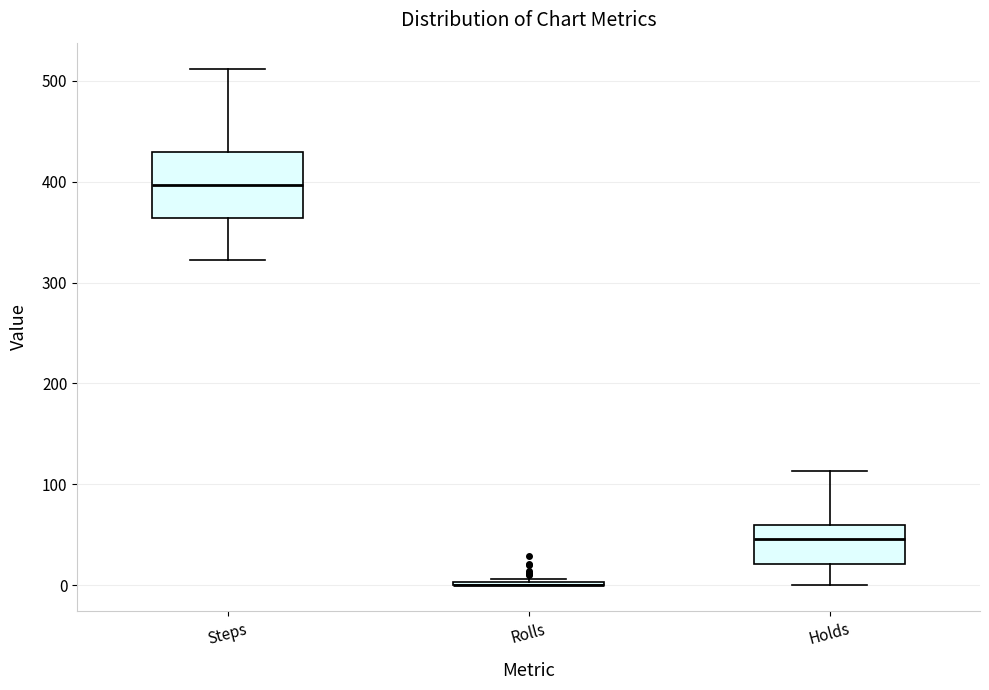

Reading left to right, read every box against the y-axis: the position of its median line, the range the box covers, and the ends of its whiskers. The values are not printed on the chart, so give them approximately, as read against the axis.

Steps: median 400, box 360 to 430, whiskers 320 to 510
Rolls: box collapsed to a line at 0, whiskers 0 to 10
Holds: median 50, box 20 to 60, whiskers 0 to 110